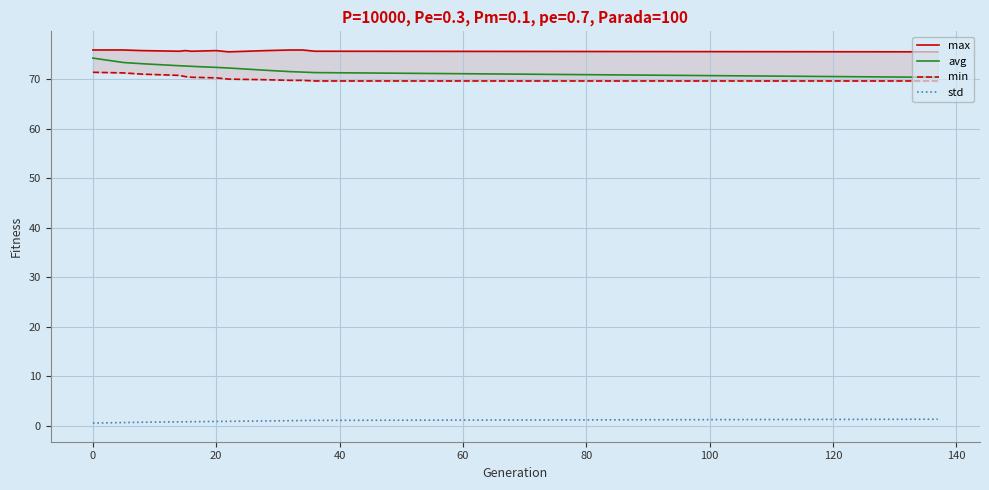

True or false: avg and std cross at least once.

False